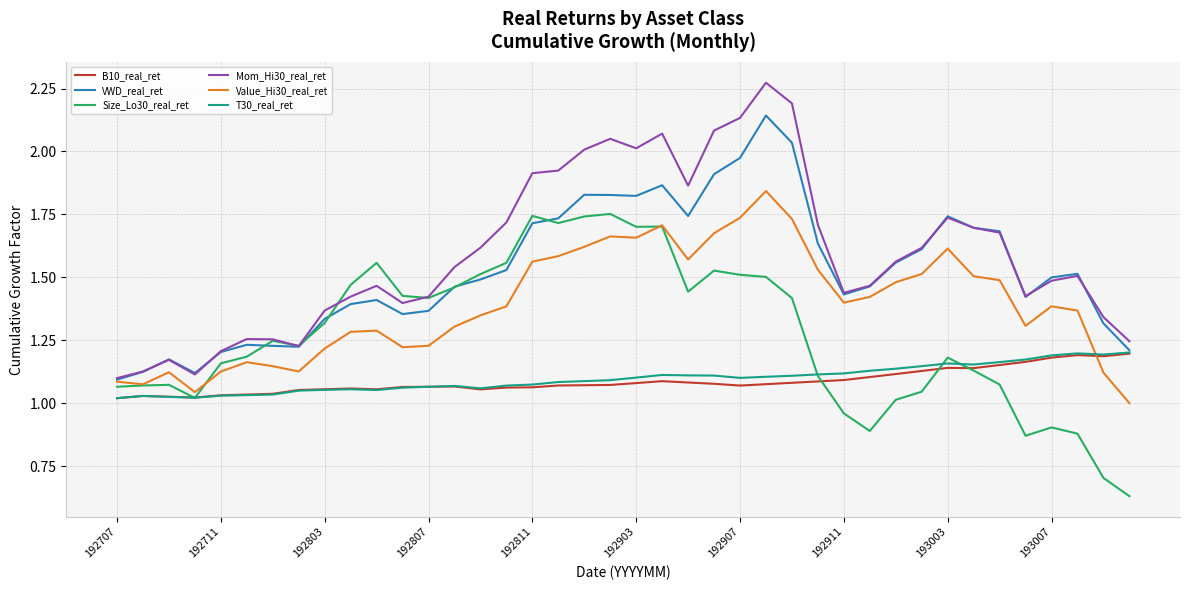

True or false: T30_real_ret and Mom_Hi30_real_ret intersect in this chart.

False